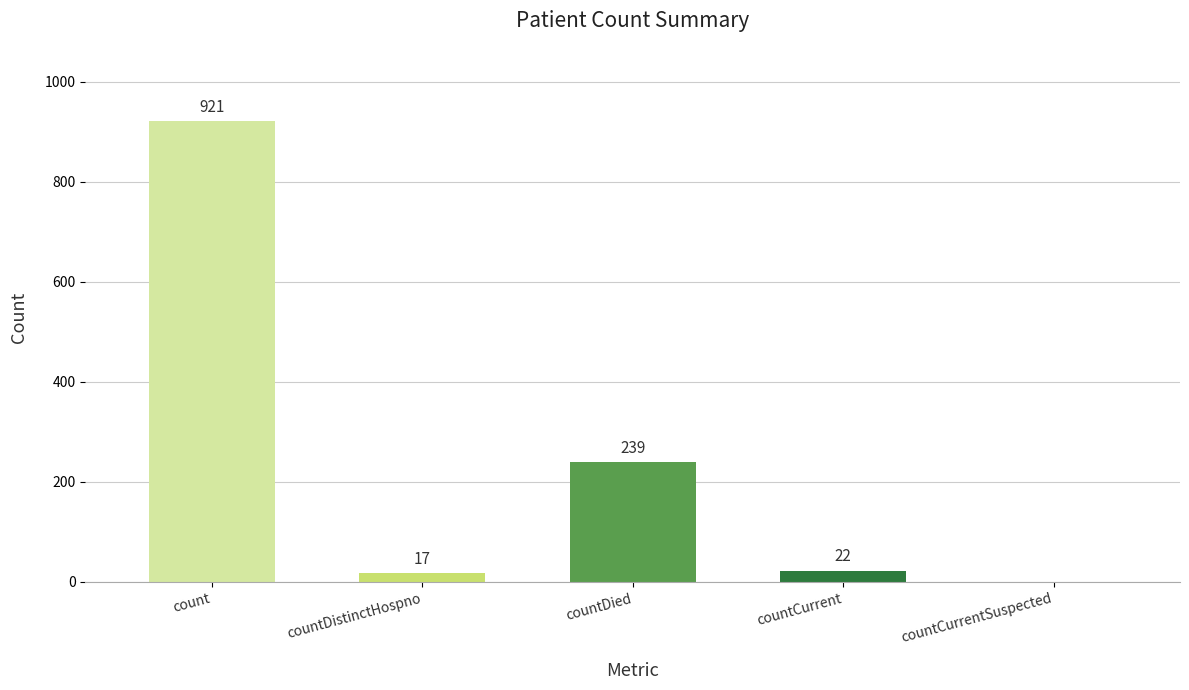

Reading left to right, what are all the values shown in this chart?

921	17	239	22	0